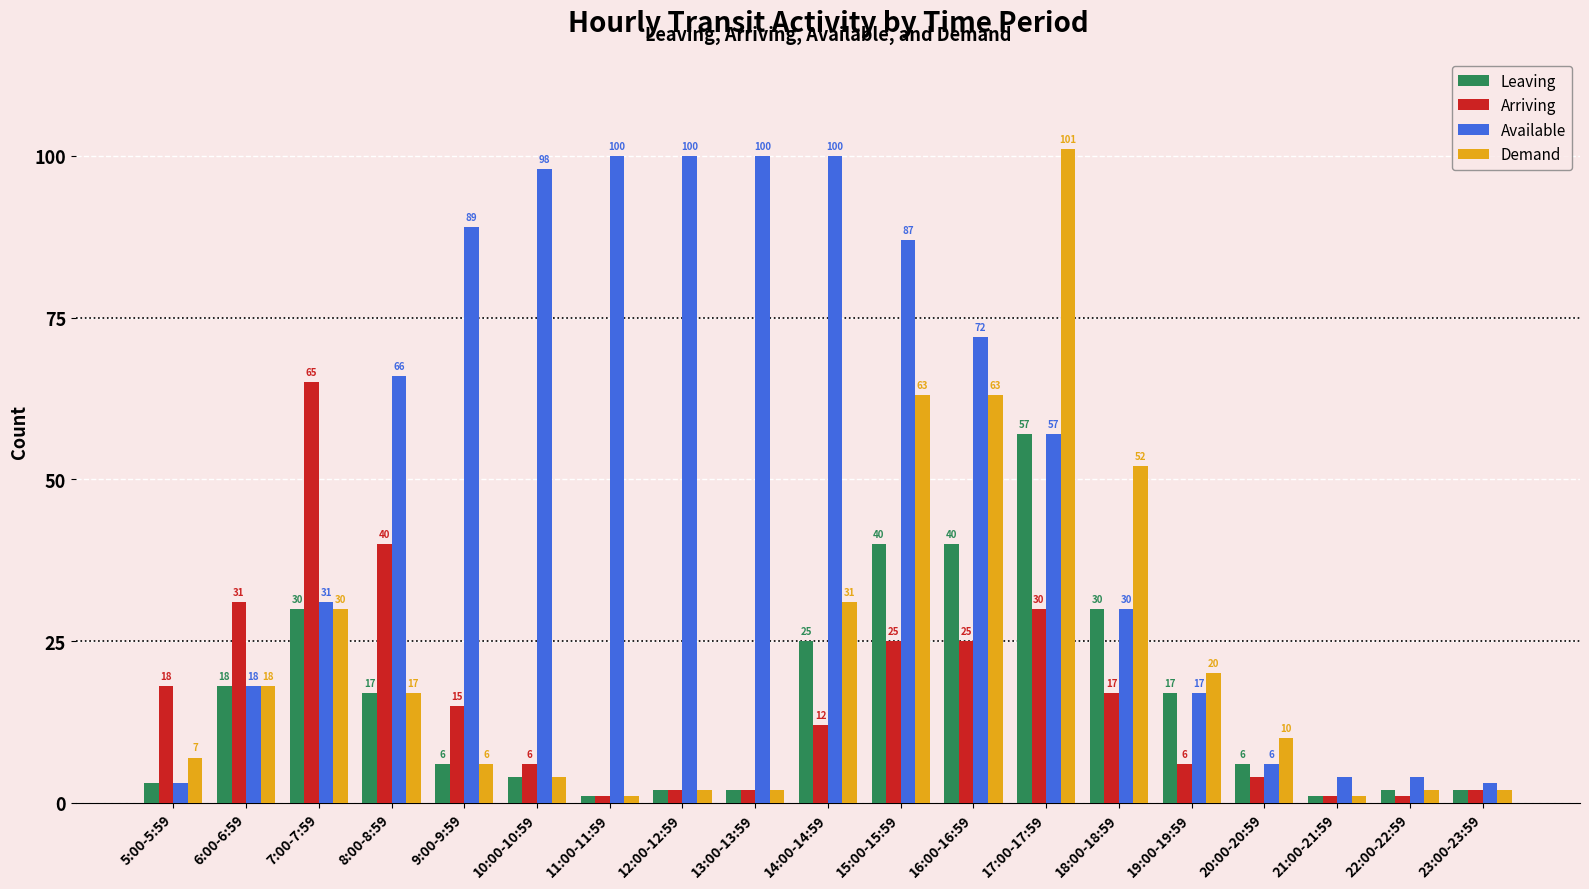

Reading right to left, list all the values displayed in this chart.

Leaving: 23:00-23:59=2	22:00-22:59=2	21:00-21:59=1	20:00-20:59=6	19:00-19:59=17	18:00-18:59=30	17:00-17:59=57	16:00-16:59=40	15:00-15:59=40	14:00-14:59=25	13:00-13:59=2	12:00-12:59=2	11:00-11:59=1	10:00-10:59=4	9:00-9:59=6	8:00-8:59=17	7:00-7:59=30	6:00-6:59=18	5:00-5:59=3
Arriving: 23:00-23:59=2	22:00-22:59=1	21:00-21:59=1	20:00-20:59=4	19:00-19:59=6	18:00-18:59=17	17:00-17:59=30	16:00-16:59=25	15:00-15:59=25	14:00-14:59=12	13:00-13:59=2	12:00-12:59=2	11:00-11:59=1	10:00-10:59=6	9:00-9:59=15	8:00-8:59=40	7:00-7:59=65	6:00-6:59=31	5:00-5:59=18
Available: 23:00-23:59=3	22:00-22:59=4	21:00-21:59=4	20:00-20:59=6	19:00-19:59=17	18:00-18:59=30	17:00-17:59=57	16:00-16:59=72	15:00-15:59=87	14:00-14:59=100	13:00-13:59=100	12:00-12:59=100	11:00-11:59=100	10:00-10:59=98	9:00-9:59=89	8:00-8:59=66	7:00-7:59=31	6:00-6:59=18	5:00-5:59=3
Demand: 23:00-23:59=2	22:00-22:59=2	21:00-21:59=1	20:00-20:59=10	19:00-19:59=20	18:00-18:59=52	17:00-17:59=101	16:00-16:59=63	15:00-15:59=63	14:00-14:59=31	13:00-13:59=2	12:00-12:59=2	11:00-11:59=1	10:00-10:59=4	9:00-9:59=6	8:00-8:59=17	7:00-7:59=30	6:00-6:59=18	5:00-5:59=7